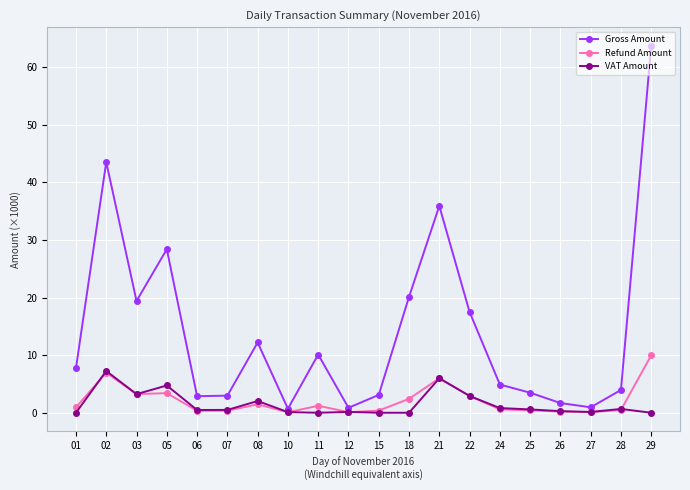

Which series has the largest total across all categories?

Gross Amount